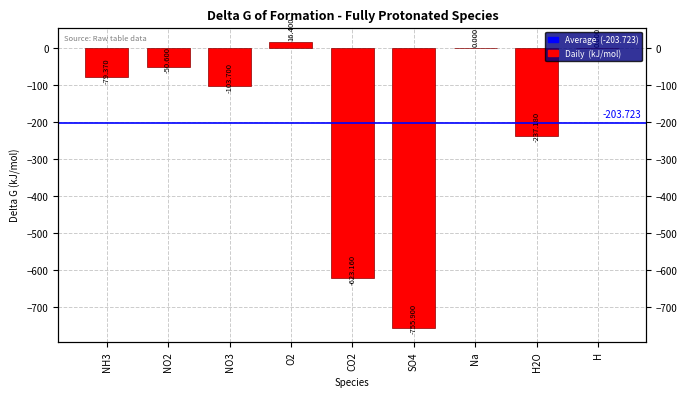

List the labels in order of value, smallest first.

SO4, CO2, H2O, NO3, NH3, NO2, Na, H, O2